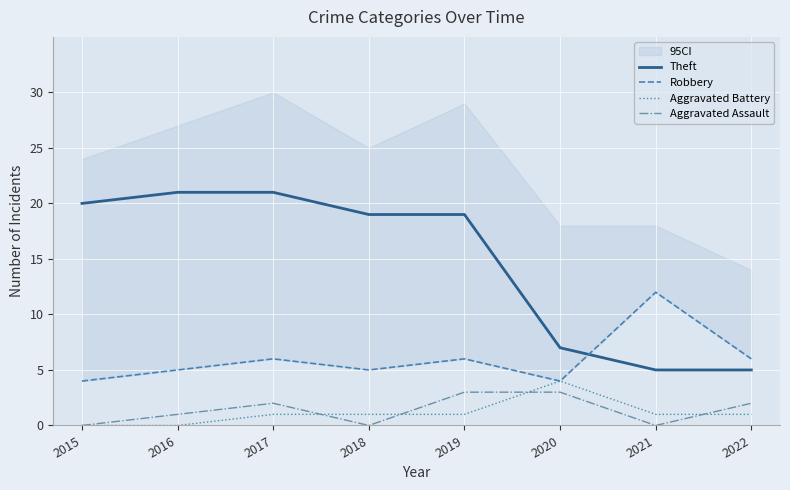

How many data points in Aggravated Assault are above 2?

2